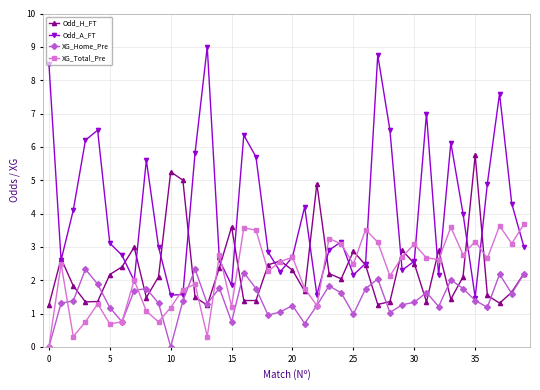

How many distinct data groups are displayed?

4